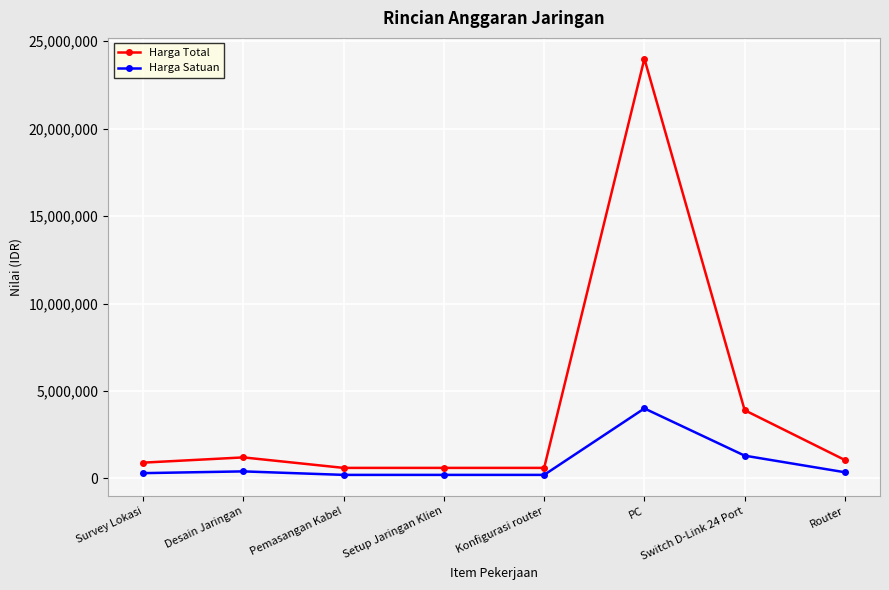

What is the value of the Harga Satuan point at the 6th from the left?

4000000